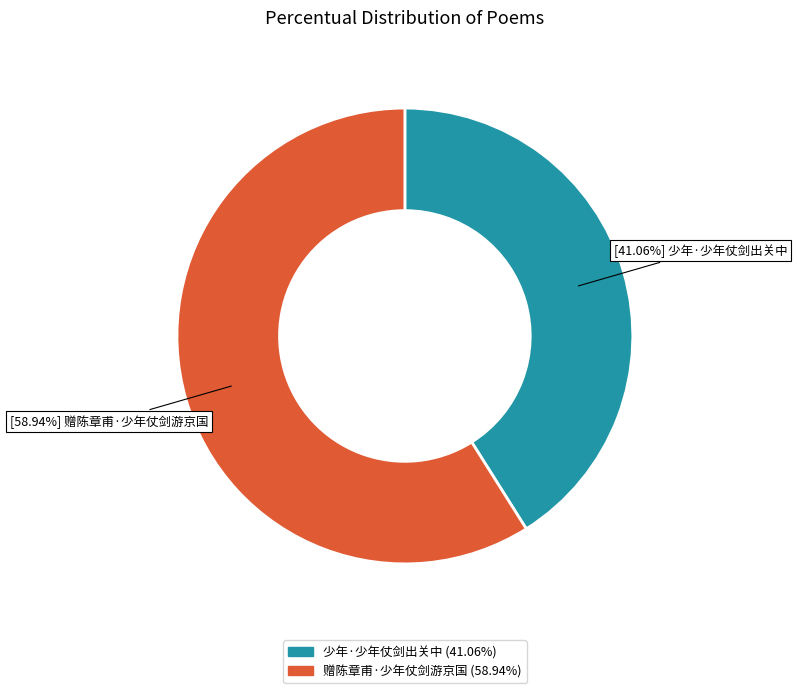

To the nearest percent, what portion does 少年·少年仗剑出关中 represent?

41%